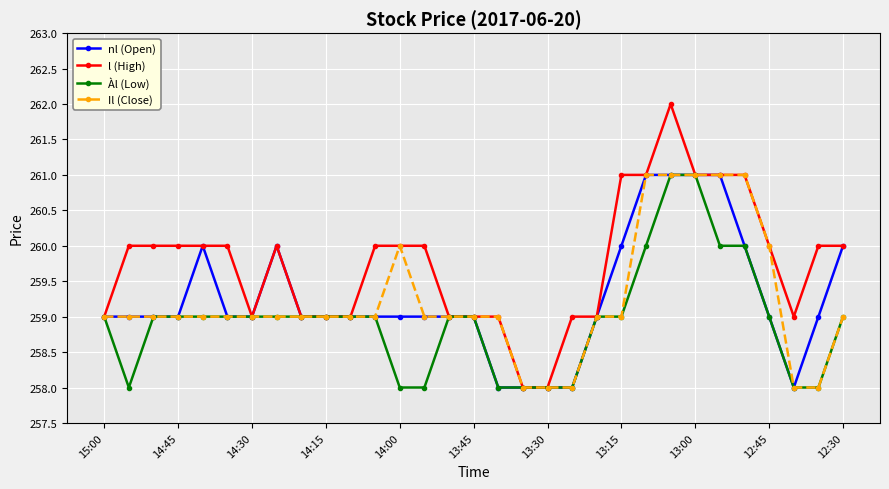

True or false: nl (Open) has more than 0 points higher than both neighbors.

True